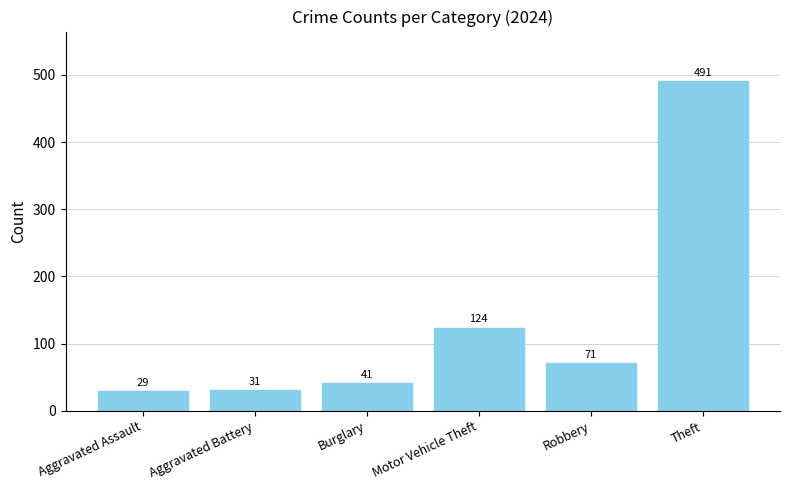

Between Theft and Aggravated Battery, which is larger?

Theft